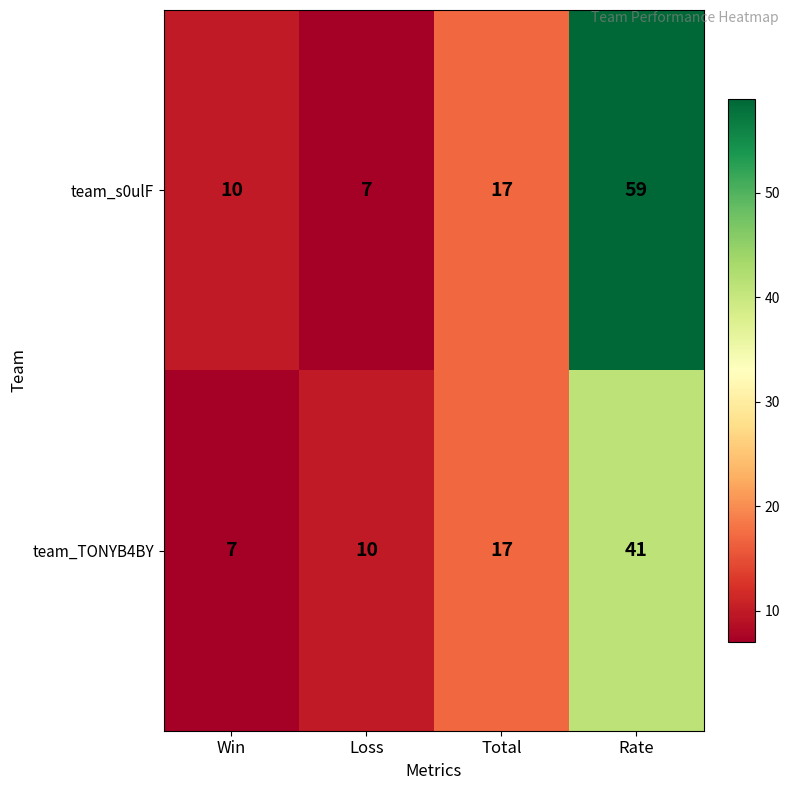

What is the difference between the team_s0ulF values at Total and Loss?

10